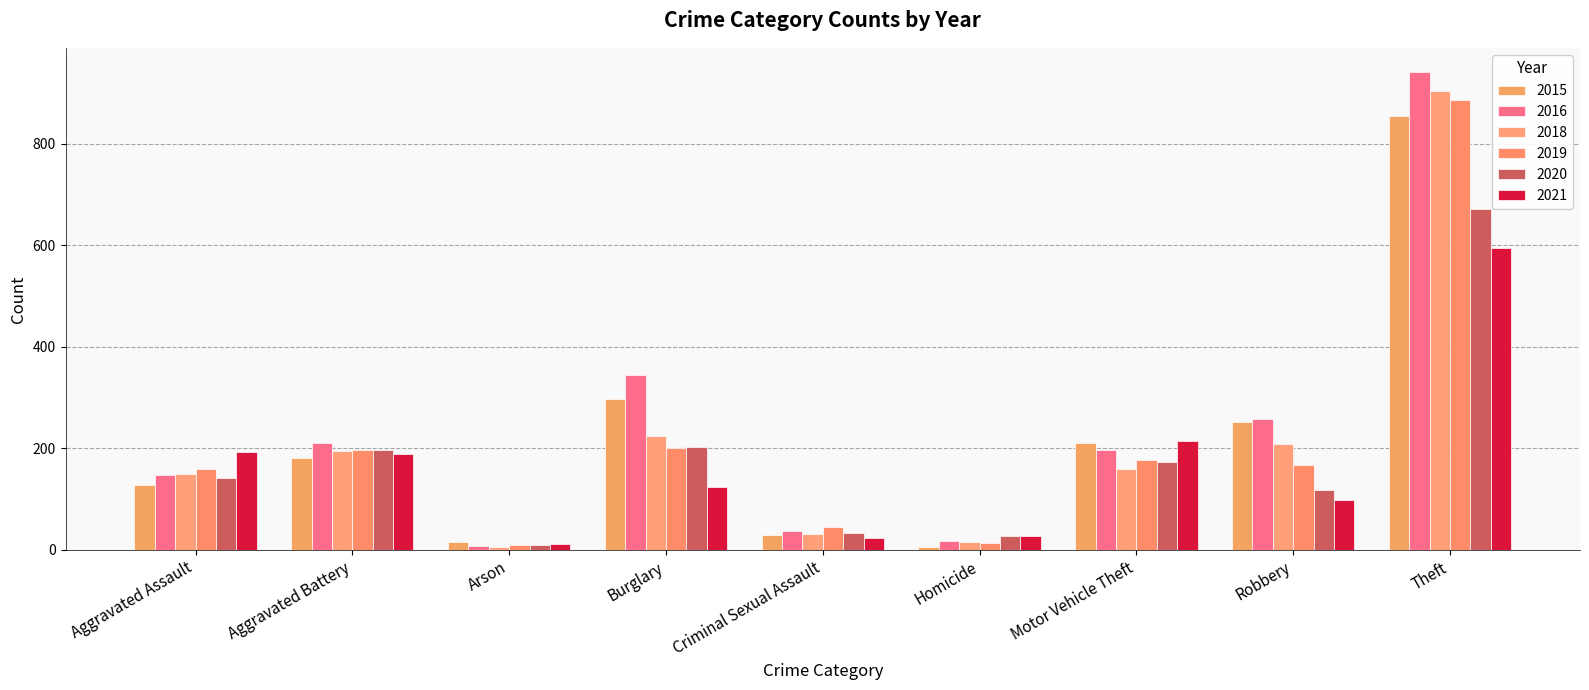

What are all the series names shown in the legend?

2015, 2016, 2018, 2019, 2020, 2021